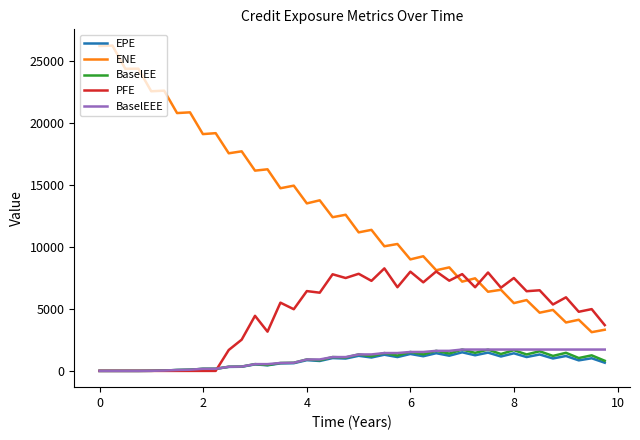

In EPE, how many points are lower than both neighbors (excluding endpoints)?

12